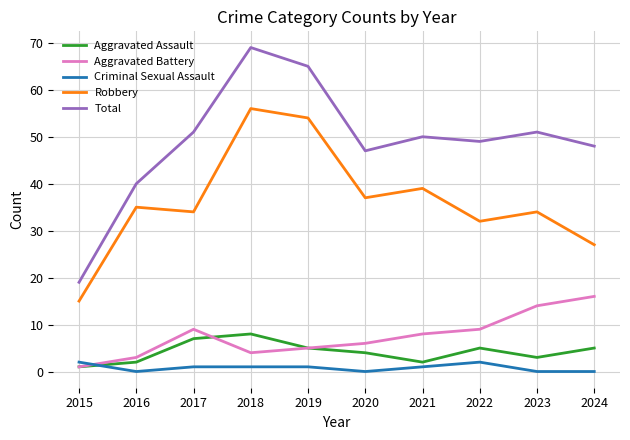

At which label does Aggravated Battery reach its minimum?

2015